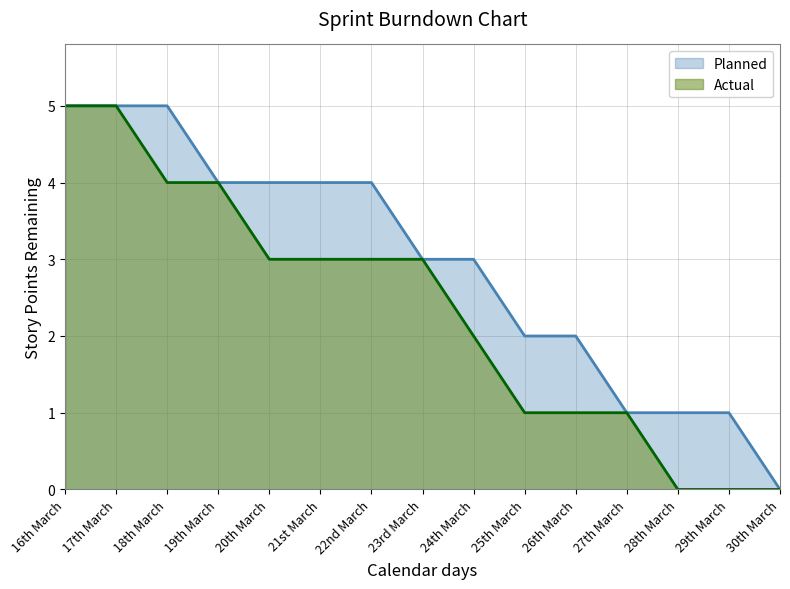

True or false: Planned and Actual cross at least once.

False